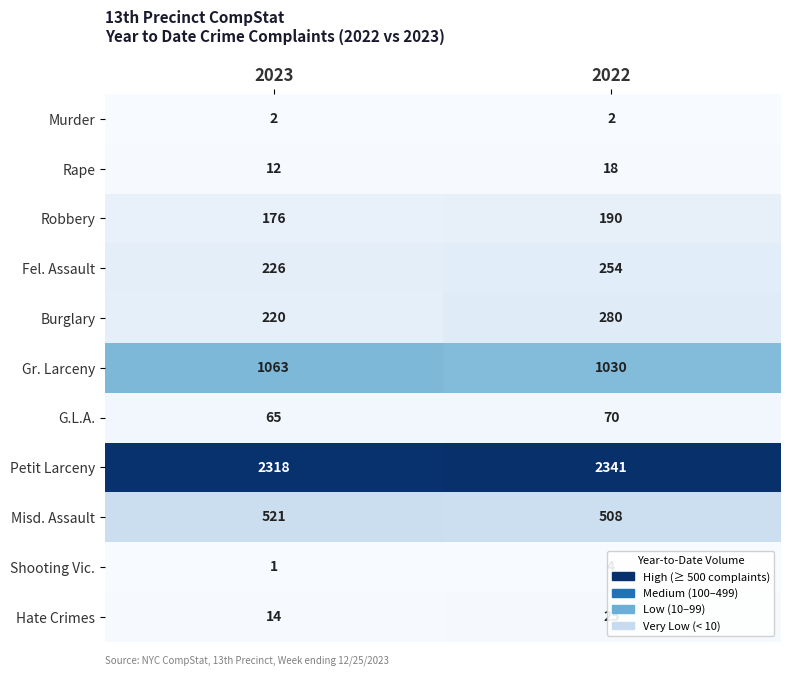

At which label is Shooting Vic. closest to 2?

2023